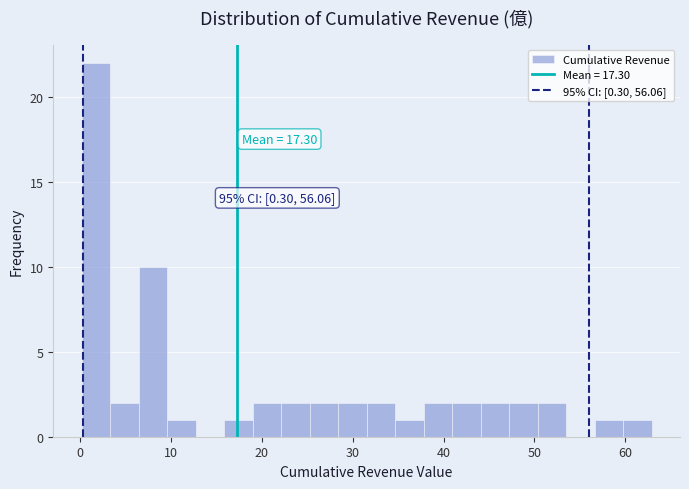

Around what value on the x-axis is the tallest bar? Give the approximate position of its centre, as read against the axis.

2